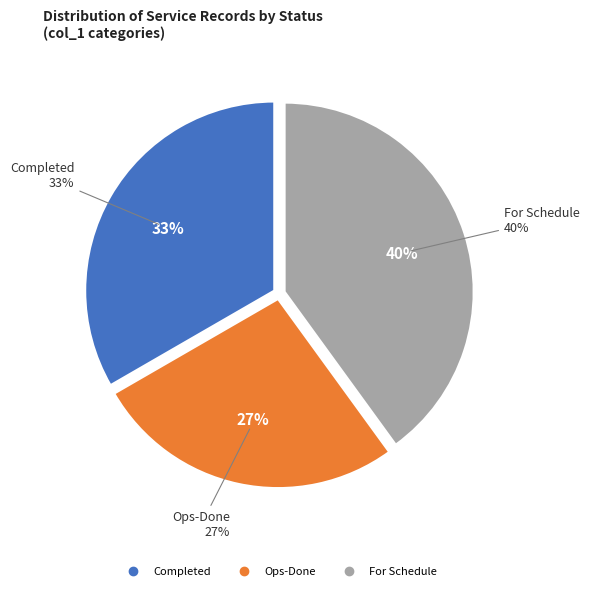

The For Schedule slice represents 40% of the pie. True or false?

True